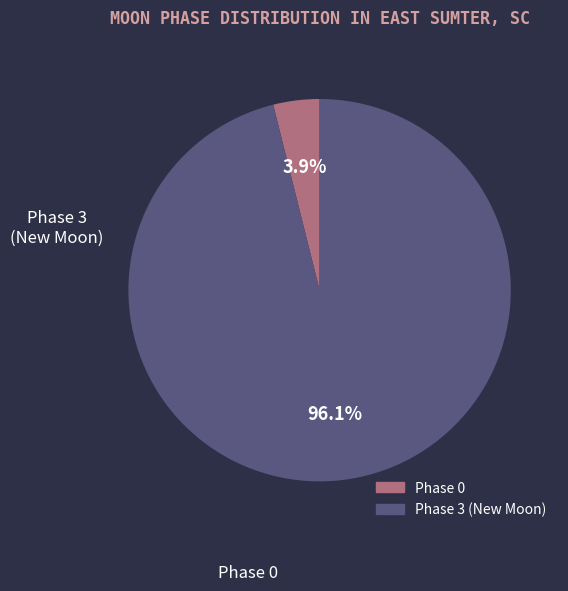

Rank the categories by value from highest to lowest.

Phase 0, Phase 3 (New Moon)